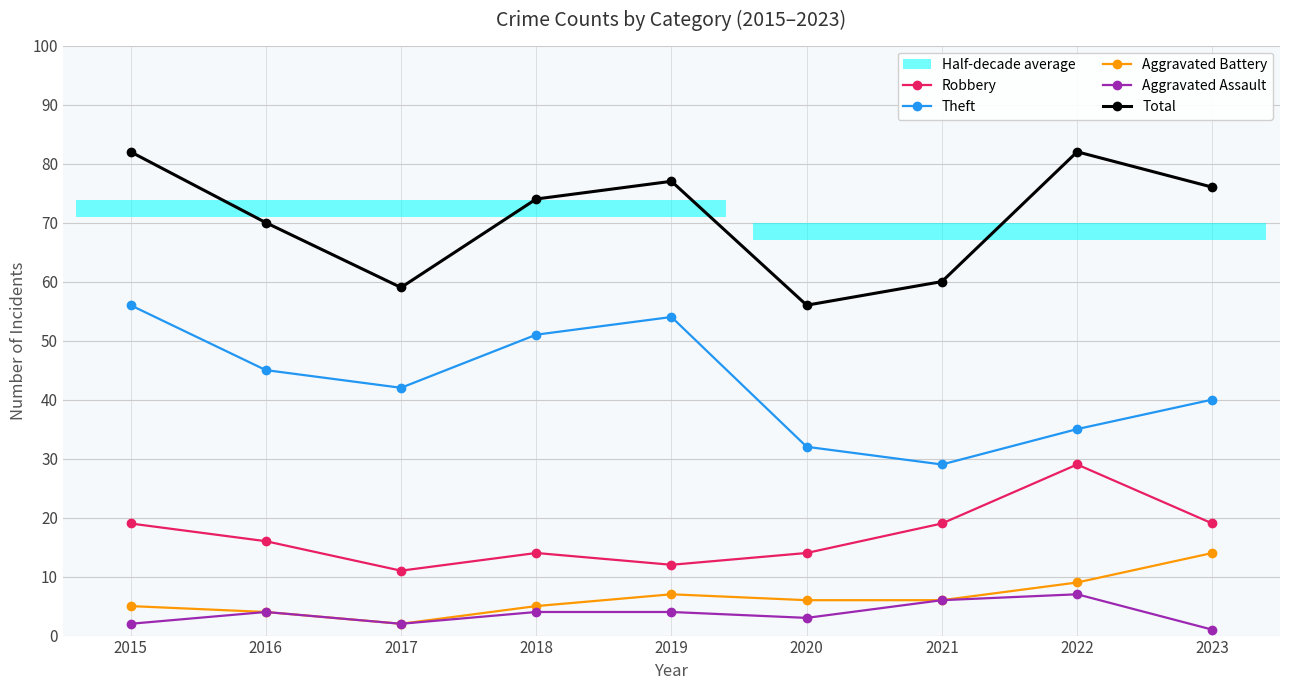

True or false: Theft and Aggravated Assault intersect in this chart.

False